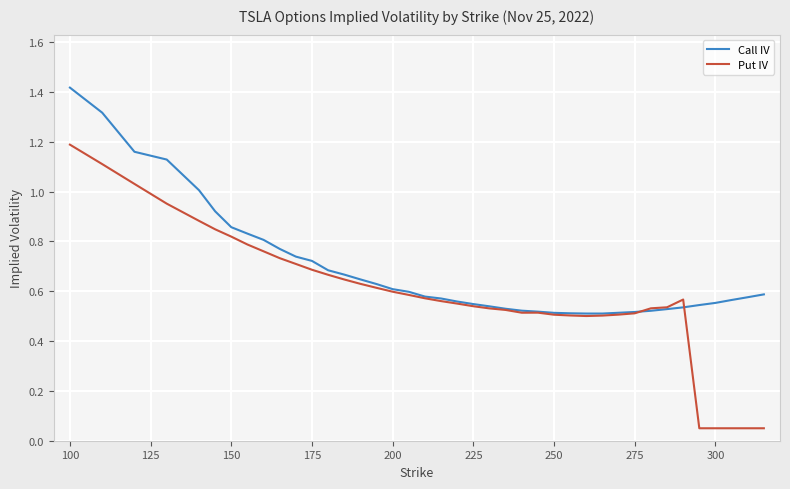

Which series has the largest total across all categories?

Call IV